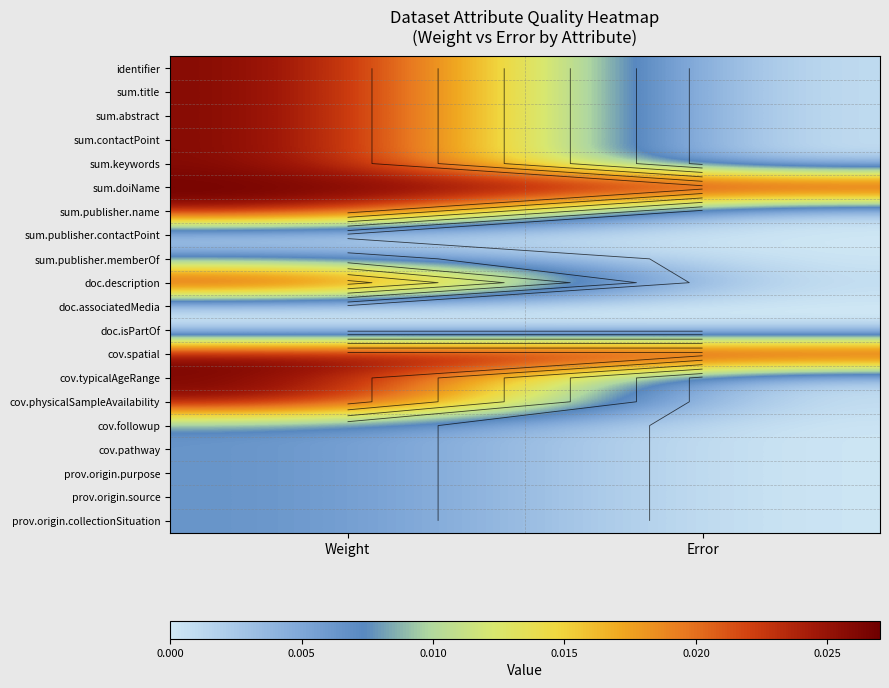

Count the number of categories in the chart.

2